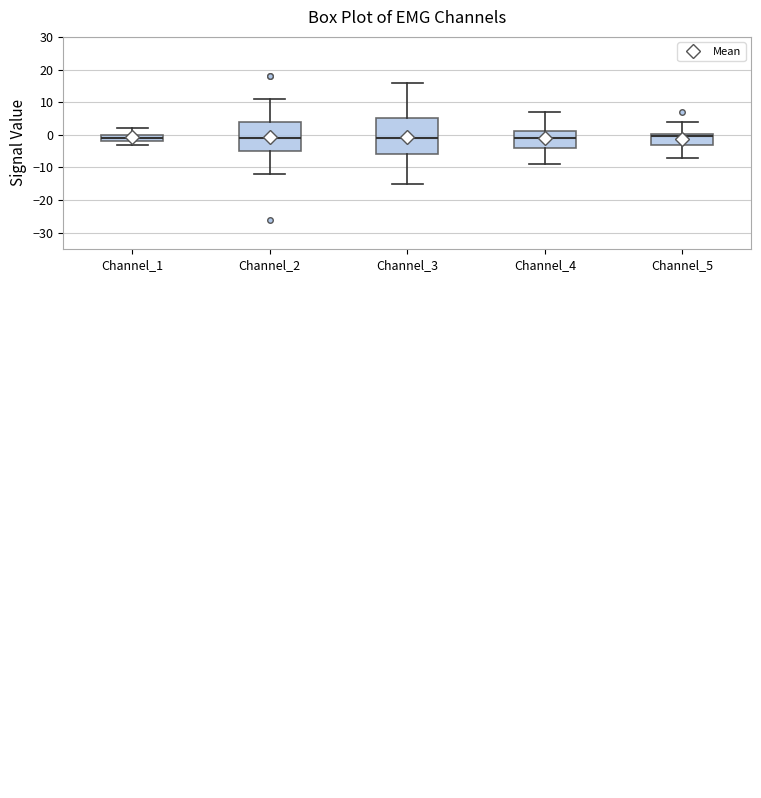

Which box is the tallest, from its lower edge to its upper edge?

Channel_3